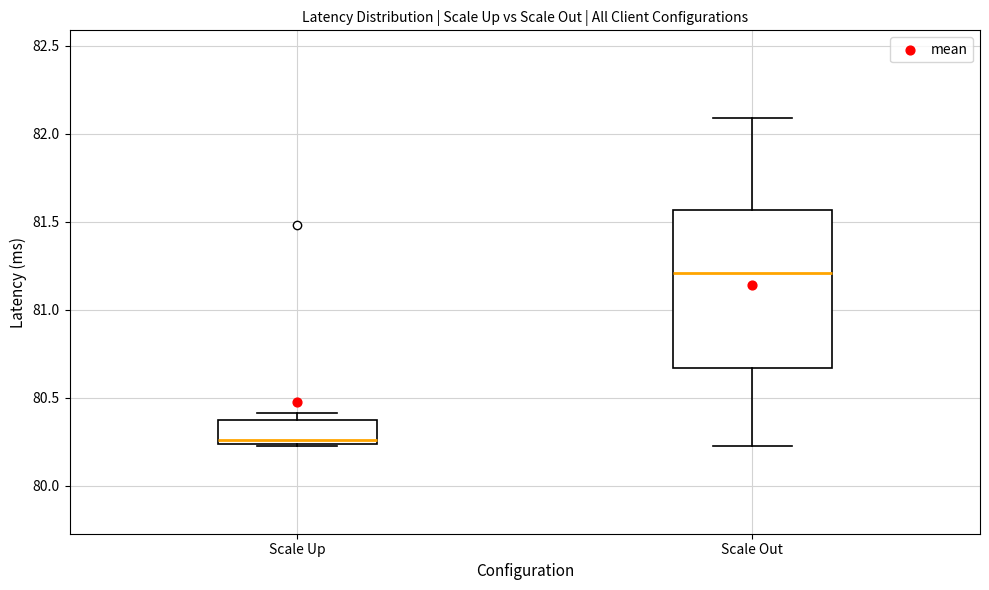

Reading left to right, transcribe this box plot: for each box, give where its median line is, the range the box spans, and where its two whiskers end, as read against the y-axis. The values are not printed on the chart, so give them approximately, as read against the axis.

Scale Up: median 80.25 (just above the box's lower edge), box 80.25 to 80.35, whiskers 80.25 to 80.40
Scale Out: median 81.20, box 80.65 to 81.55, whiskers 80.25 to 82.10